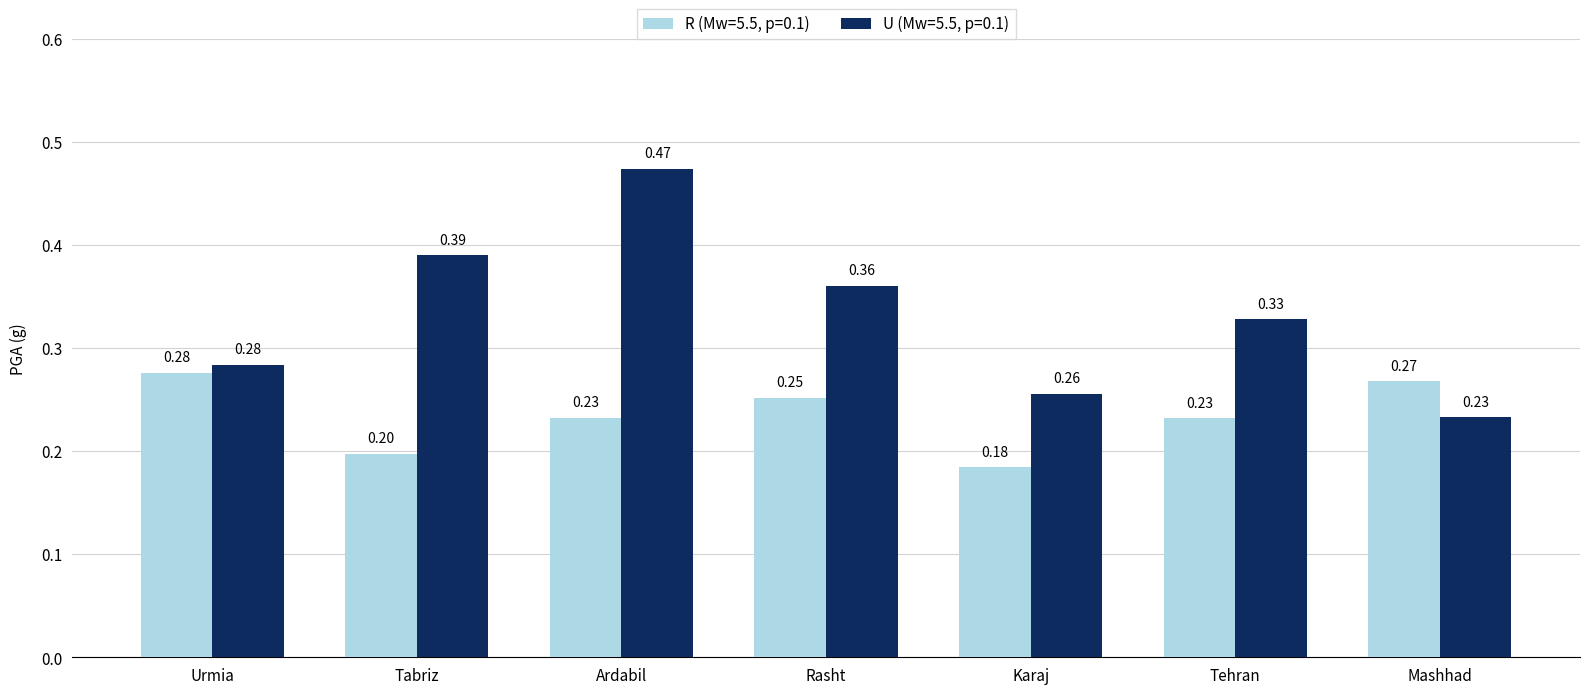

Which series has the largest total across all categories?

U (Mw=5.5, p=0.1)